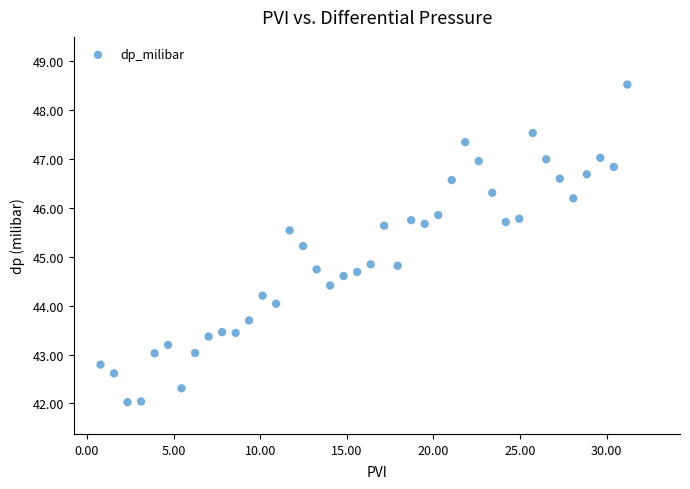

What is the range of X values (max minus min)?

30.4